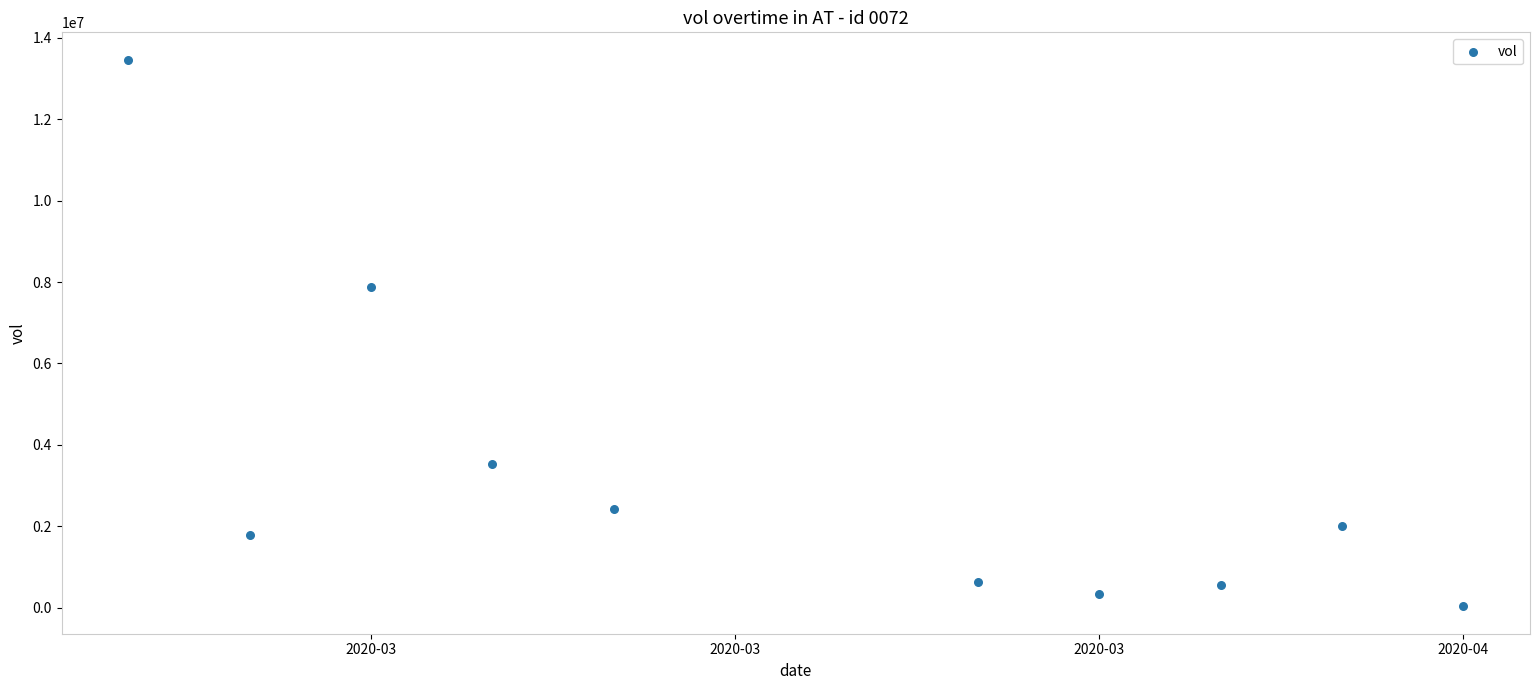

What is the average Y value?

3267000